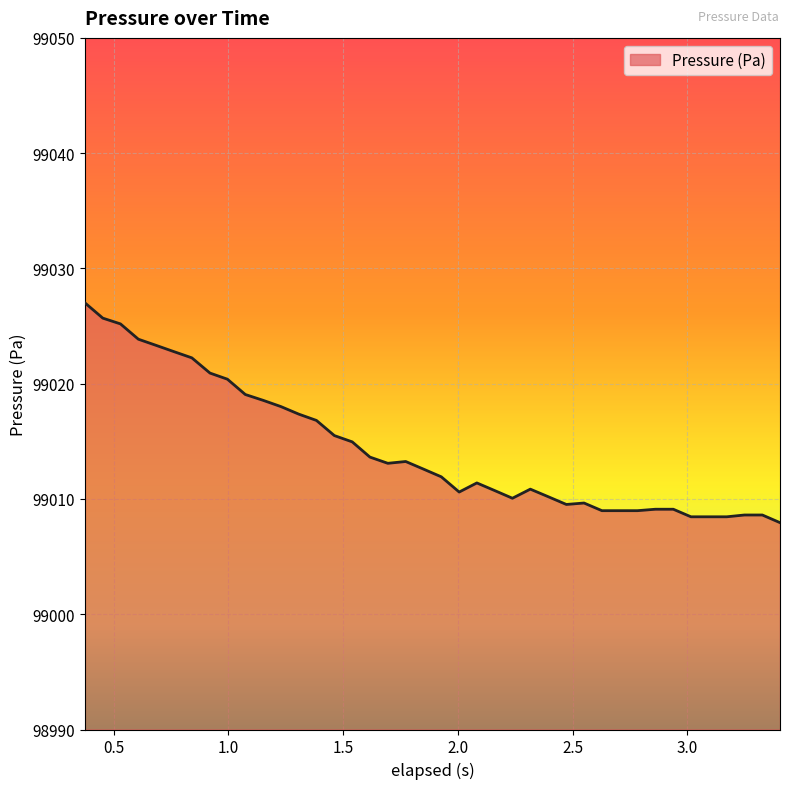

What is the difference between the maximum and minimum values?

19.1